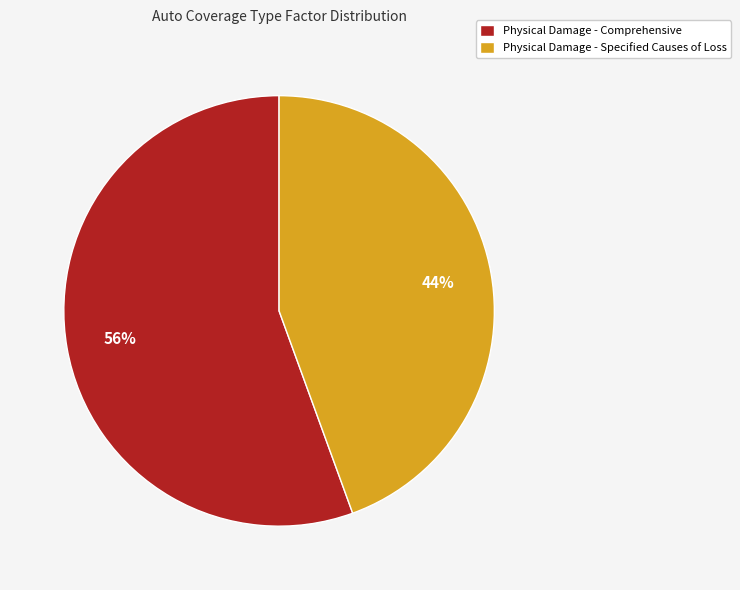

To the nearest percent, what portion does Physical Damage - Specified Causes of Loss represent?

44%